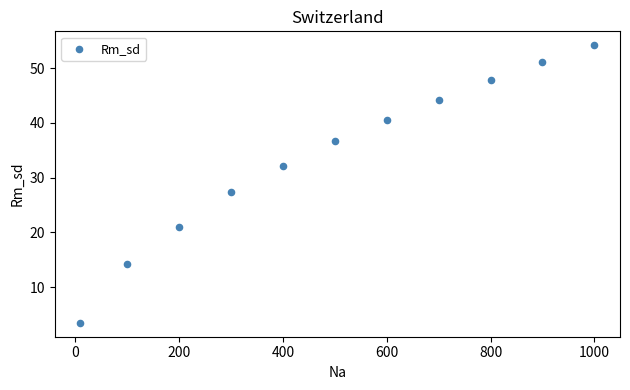

What is the range of X values (max minus min)?

990.0